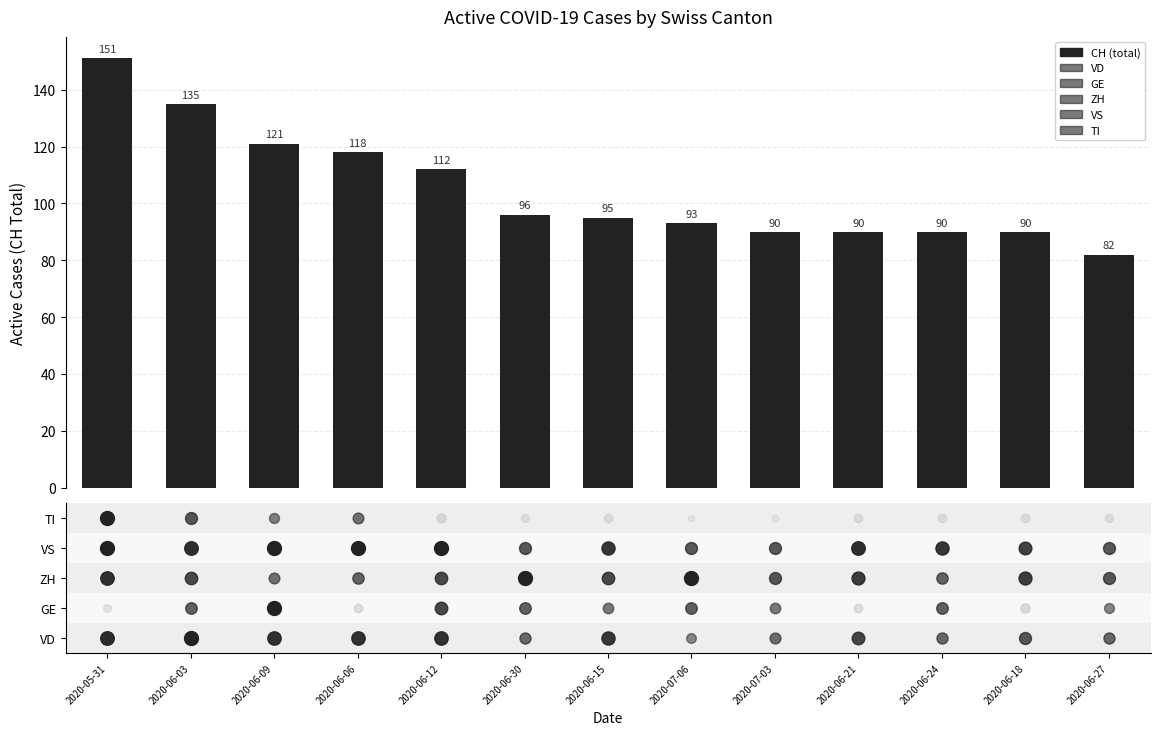

What is the change in value from 2020-06-12 to 2020-06-15?

-17